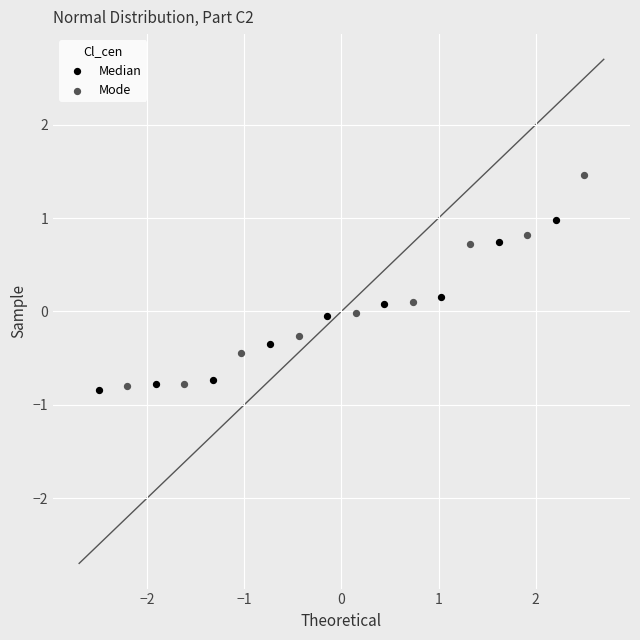

Which series reaches the maximum Y coordinate?

Mode